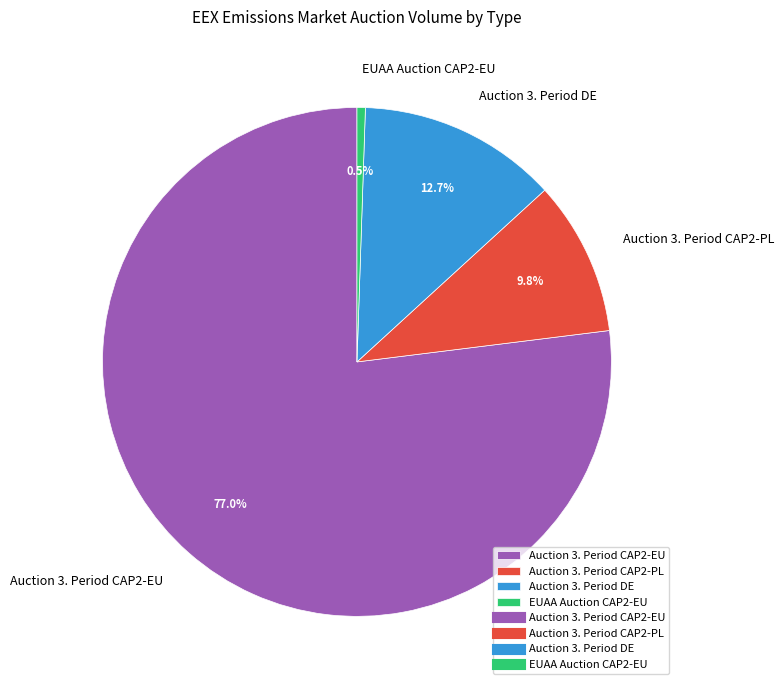

Is it true that Auction 3. Period CAP2-PL is 36% of the pie?

False